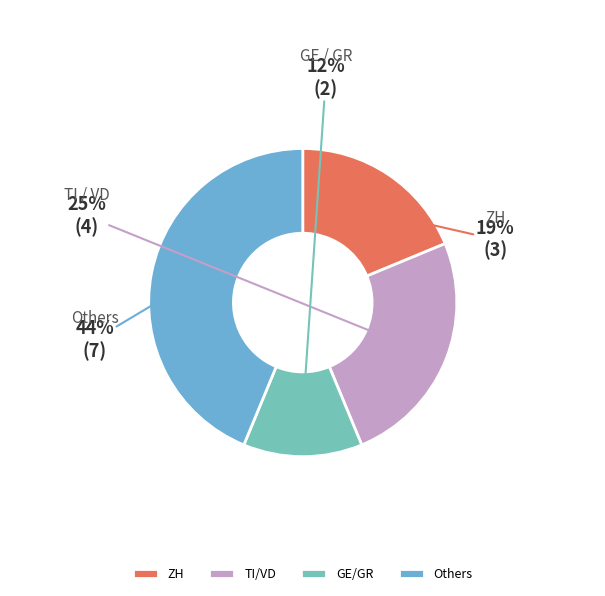

Is there any slice that represents more than half of the pie?

No